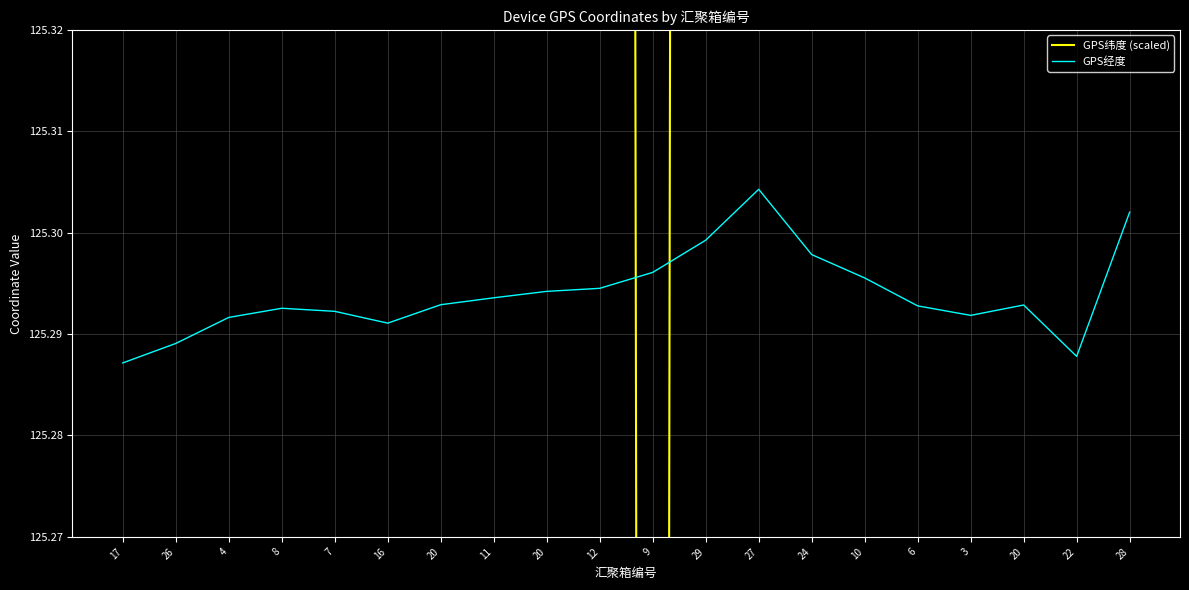

Where is GPS纬度 (scaled) nearest to the value 125?

9